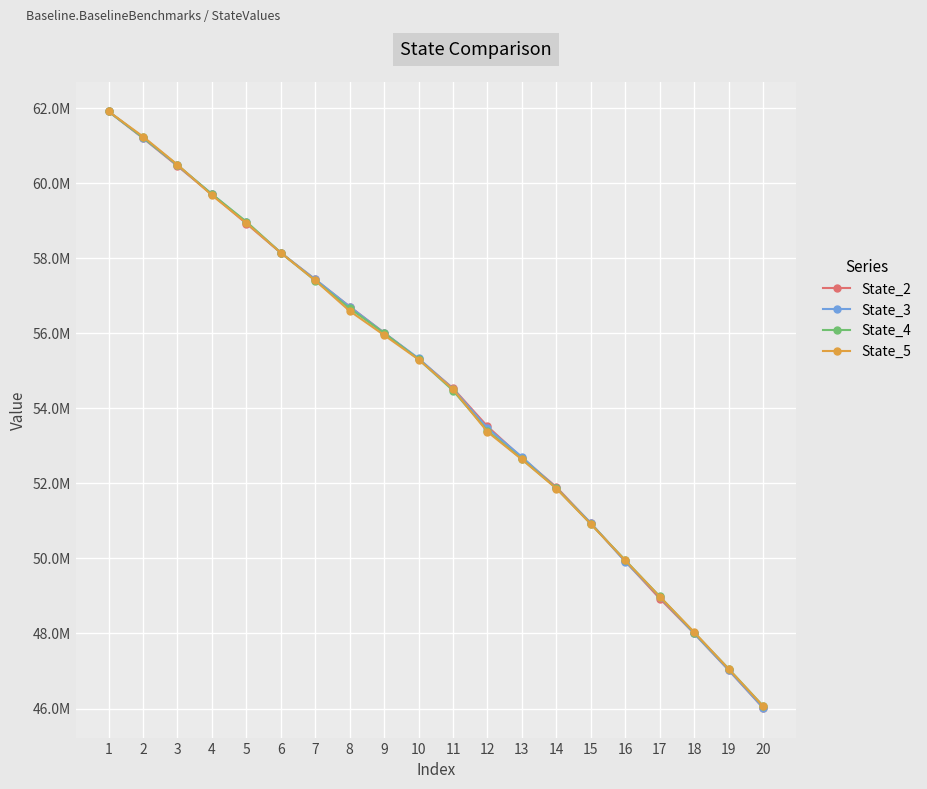

Is the value of State_3 at 4 greater than the value of State_5 at 14?

Yes